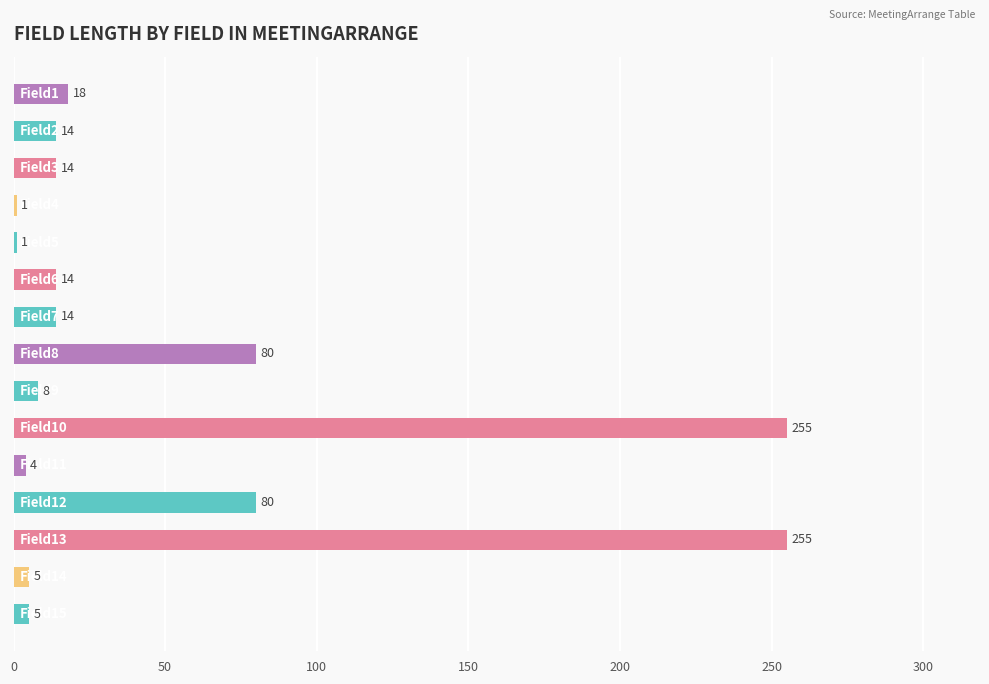

Reading top to bottom, transcribe all the data shown in this chart.

18	14	14	1	1	14	14	80	8	255	4	80	255	5	5